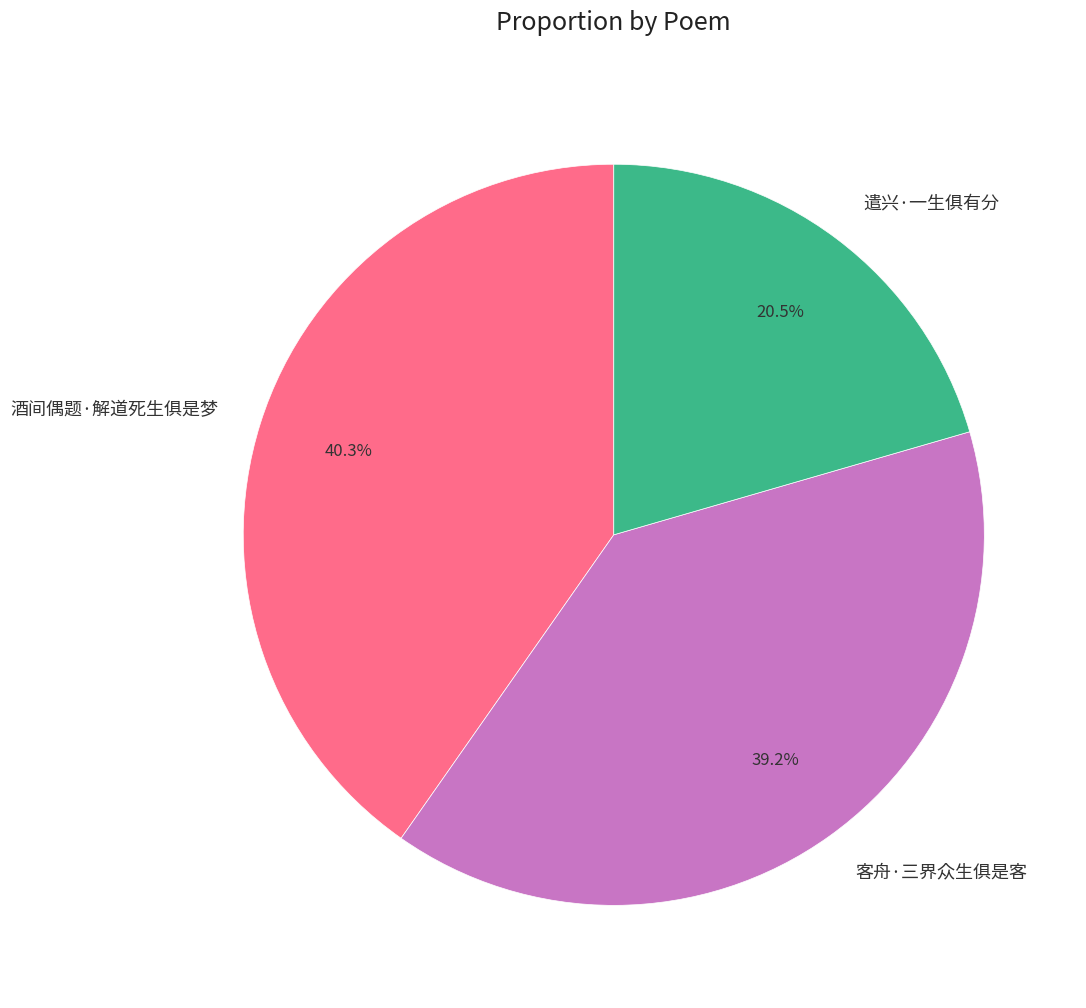

Combined, do 遣兴·一生俱有分 and 酒间偶题·解道死生俱是梦 account for over 50%?

Yes